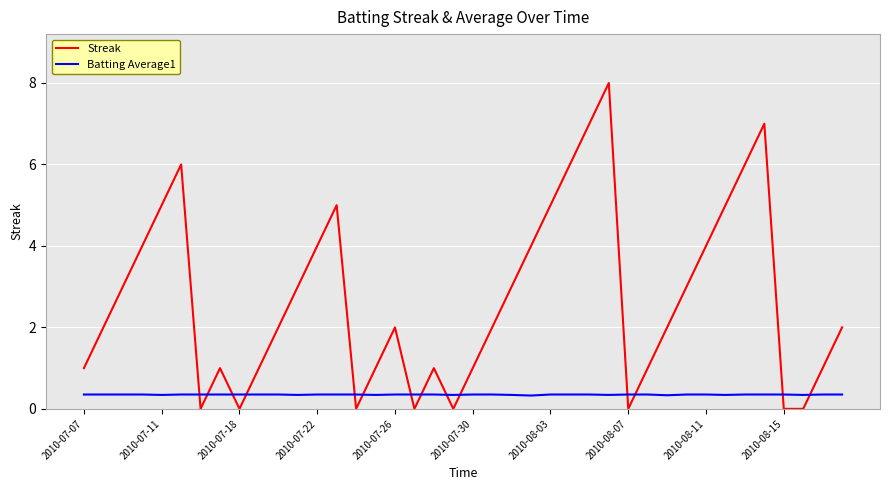

What is the highest value of the Batting Average1 series?

0.4